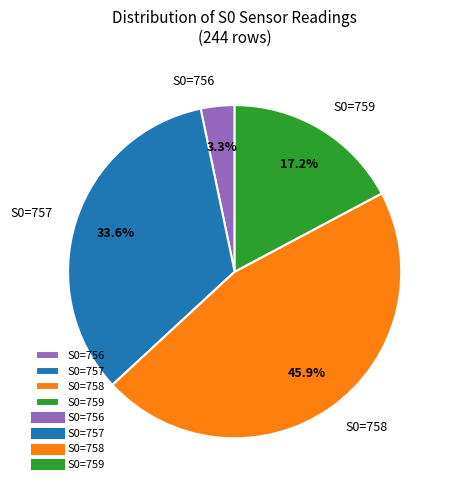

Does S0=759 account for over 50% of the chart?

No